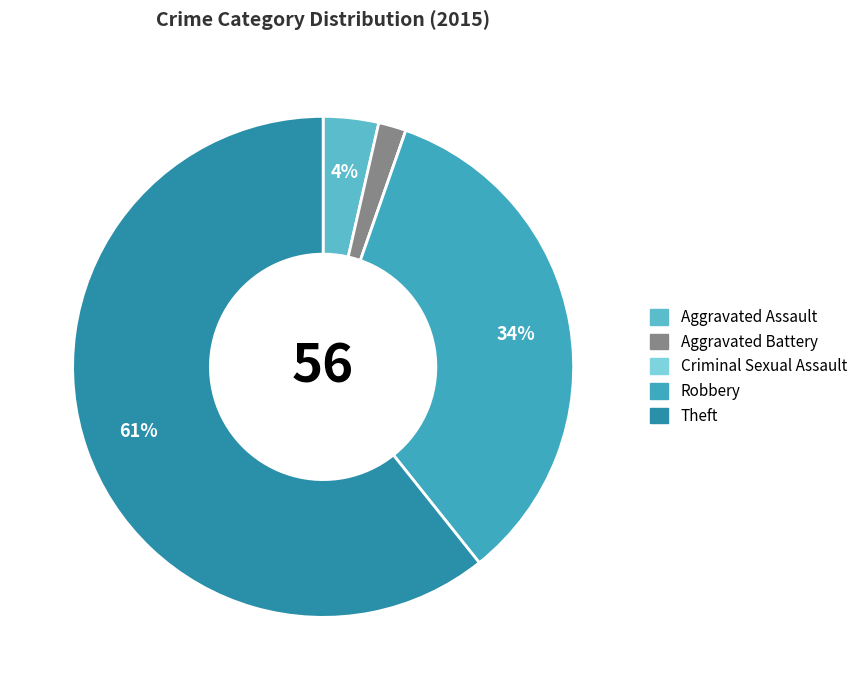

Is Theft the majority of the pie?

Yes